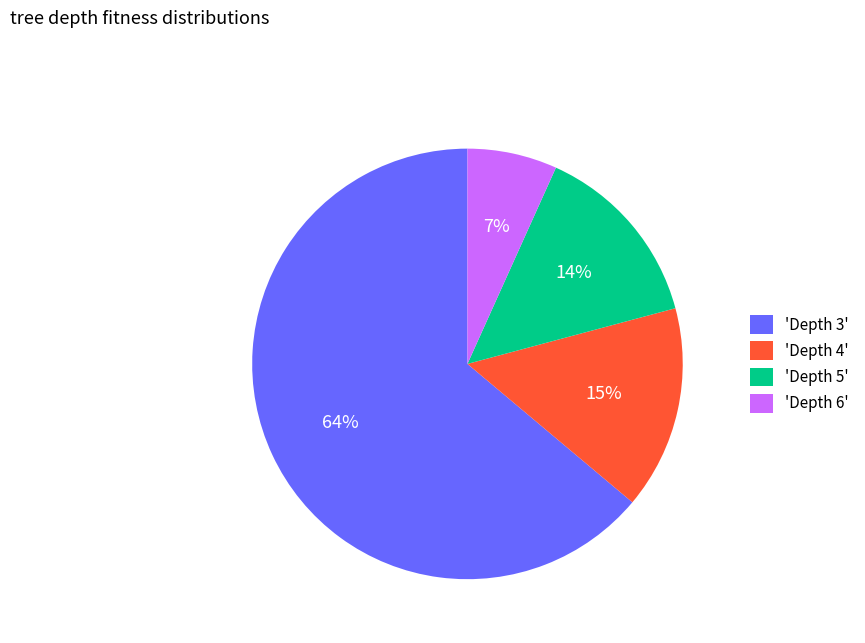

Between 'Depth 4' and 'Depth 3', which is larger?

'Depth 3'